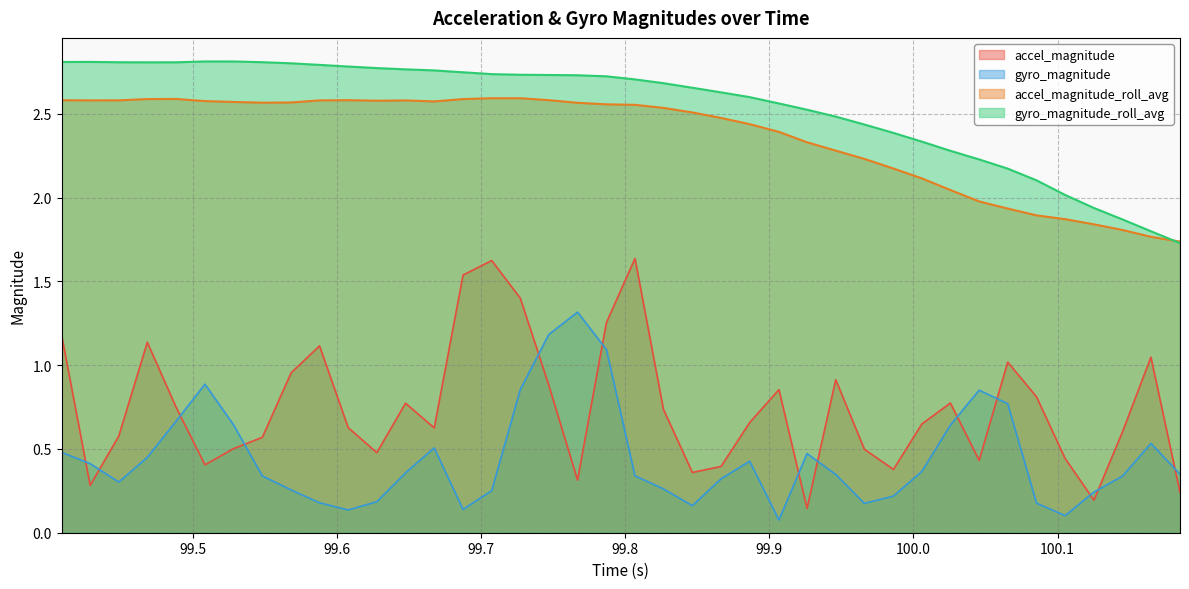

What is the greatest value displayed?

2.8